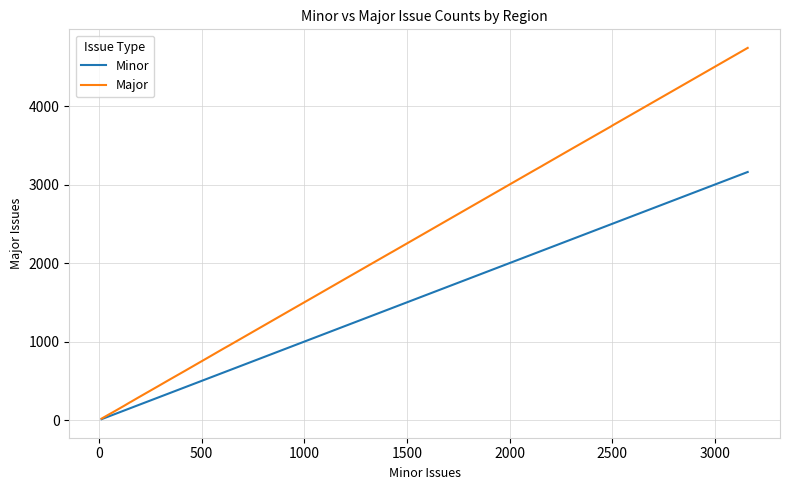

True or false: Major and Minor cross at least once.

False